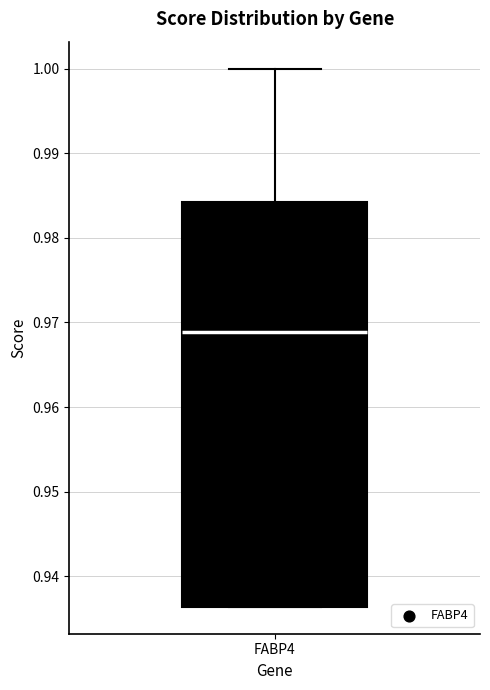

Read this box plot against the y-axis: the position of the median line, the range covered by the box, and the ends of both whiskers. The values are not printed on the chart, so give them approximately, as read against the axis.

median 0.969, box 0.936 to 0.984, whiskers 0.936 to 1.000